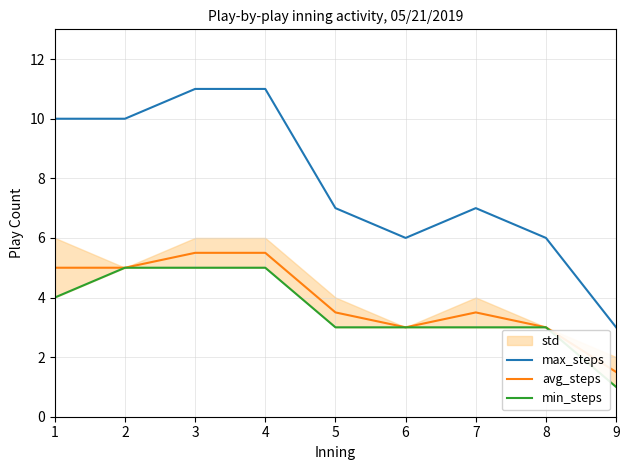

What is the difference between the highest and lowest values at 1?

6.0